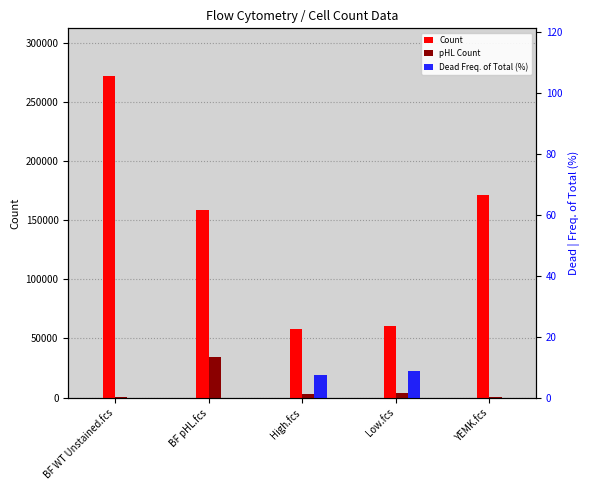

Which series has the largest total across all categories?

Count